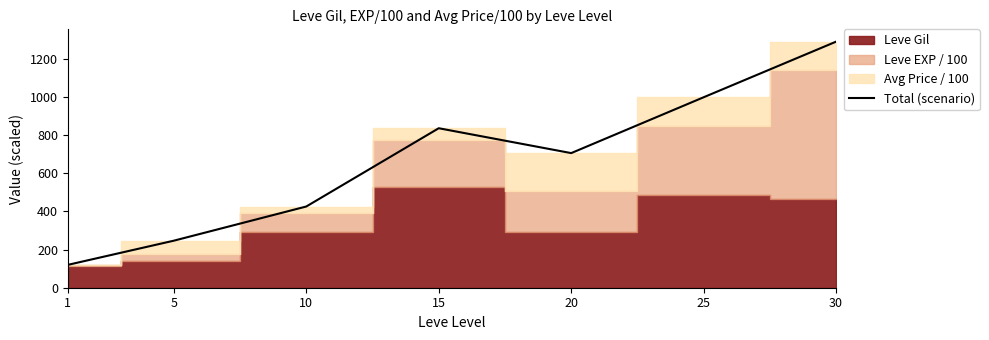

What is the change in value from 10 to 30?

+864.6